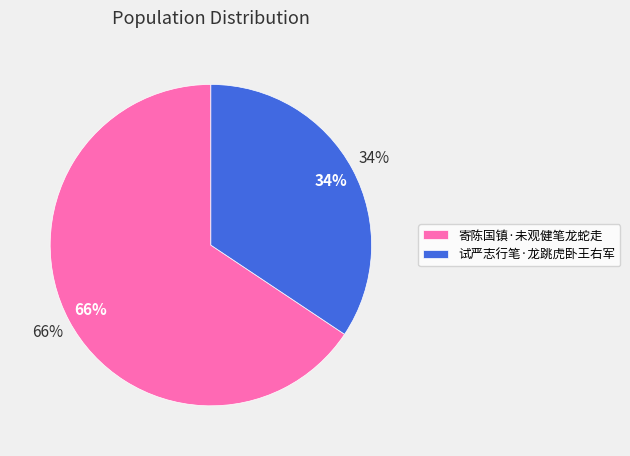

Combined, what portion of the pie is 试严志行笔·龙跳虎卧王右军 and 寄陈国镇·未观健笔龙蛇走?

100.0%